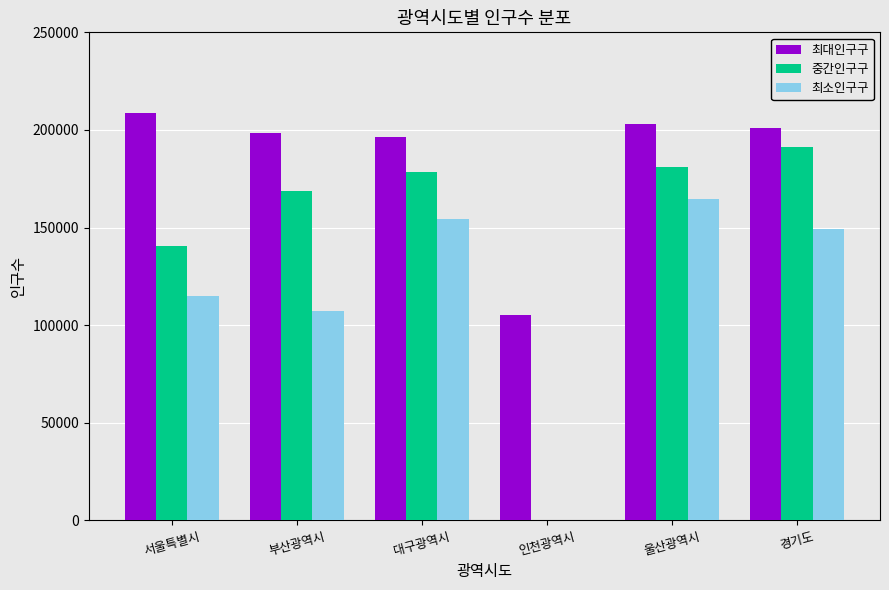

What is the sum of all 최소인구구 values?

690306